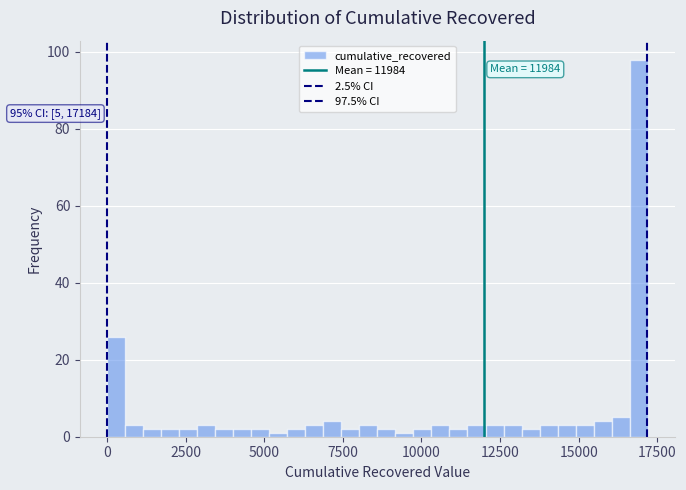

Around what value on the x-axis is the tallest bar? Give the approximate position of its centre, as read against the axis.

17000